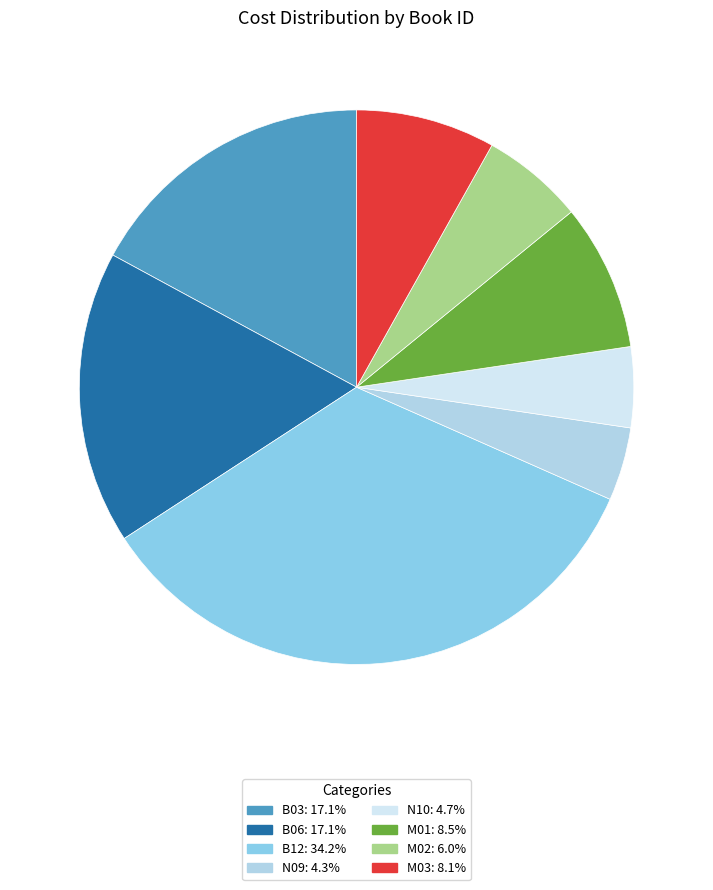

Does any single category account for the majority?

No